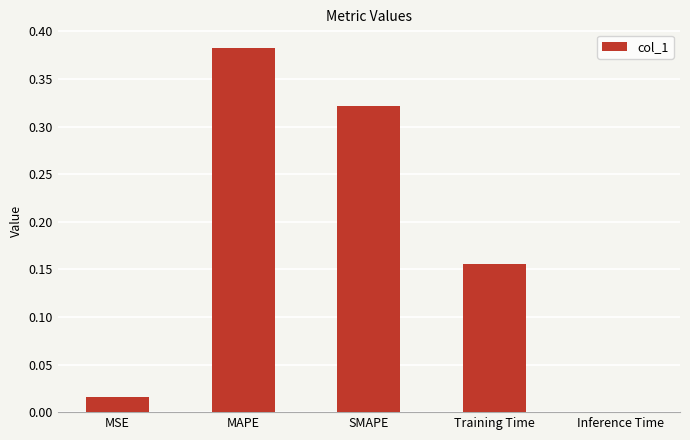

What is the sum of all values?

0.9